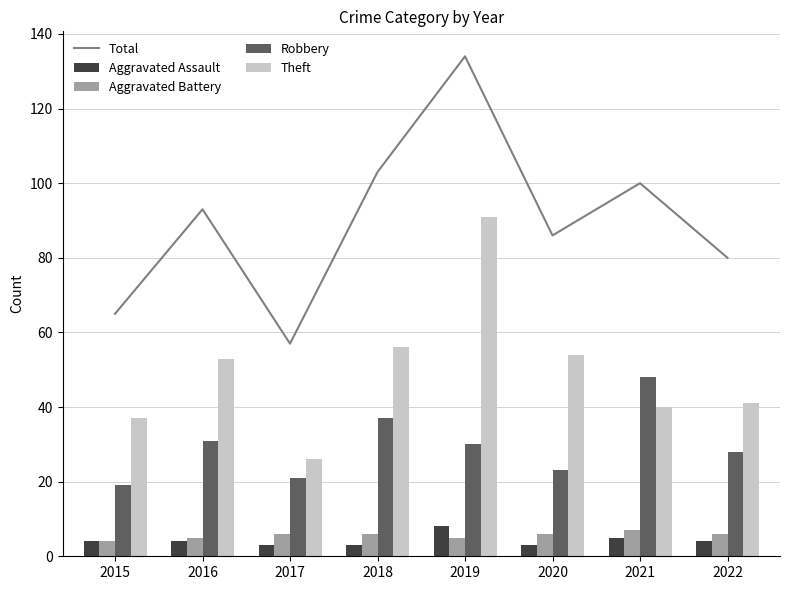

Reading left to right, list all the values displayed in this chart.

Total: 2015=65	2016=93	2017=57	2018=103	2019=134	2020=86	2021=100	2022=80
Aggravated Assault: 2015=4	2016=4	2017=3	2018=3	2019=8	2020=3	2021=5	2022=4
Aggravated Battery: 2015=4	2016=5	2017=6	2018=6	2019=5	2020=6	2021=7	2022=6
Robbery: 2015=19	2016=31	2017=21	2018=37	2019=30	2020=23	2021=48	2022=28
Theft: 2015=37	2016=53	2017=26	2018=56	2019=91	2020=54	2021=40	2022=41